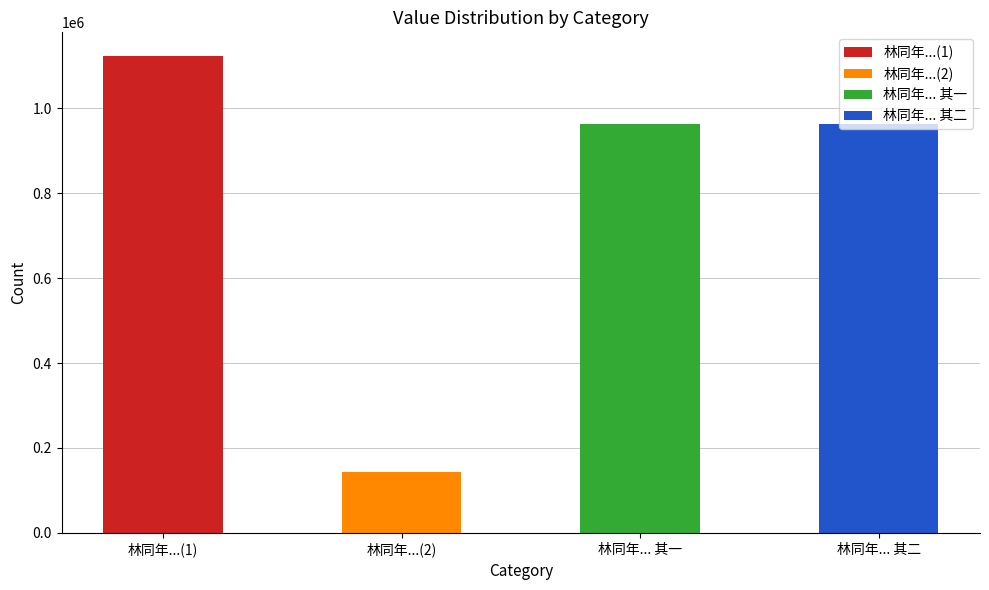

How many values are below 963959?

2